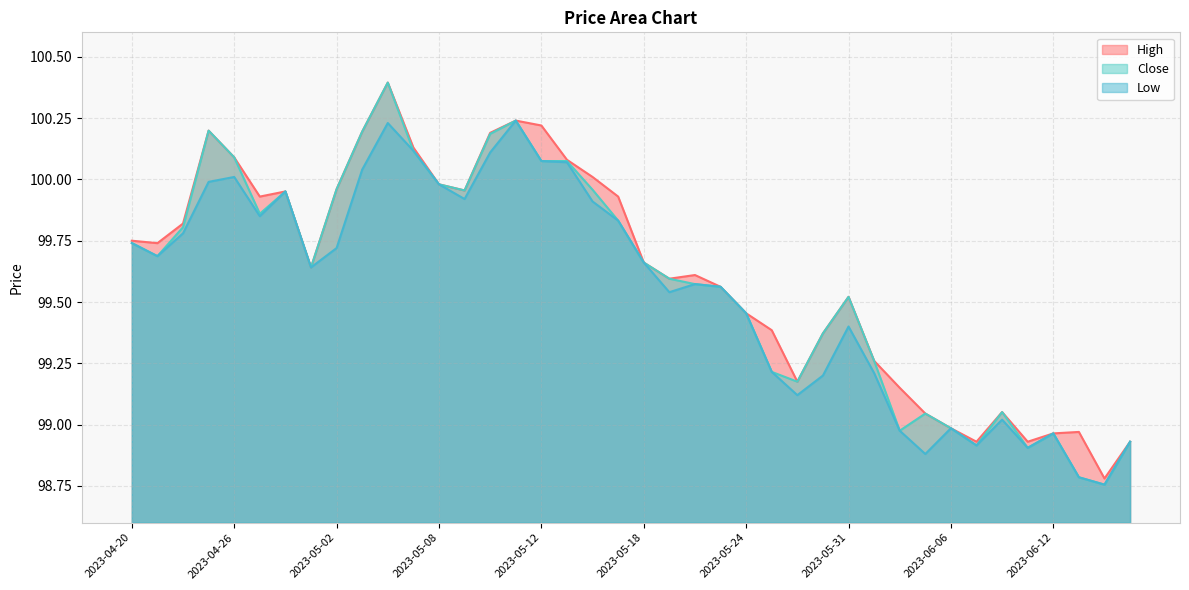

What is the value of the High point at the 5th from the left?

100.1